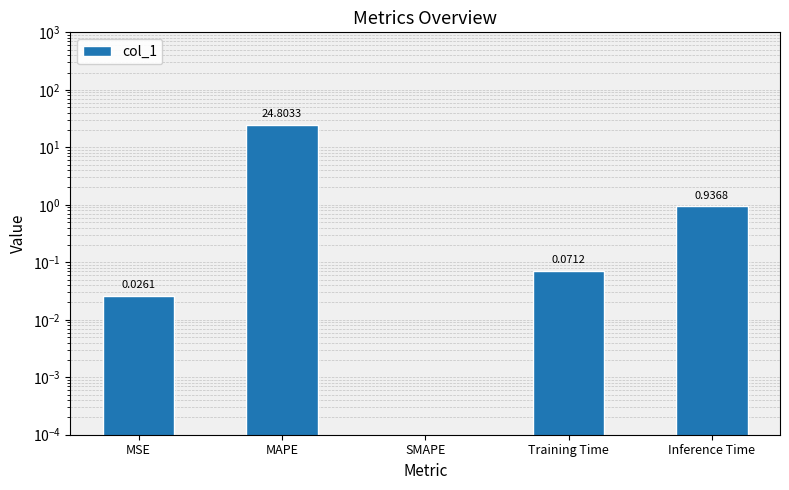

What is the label of the 3rd bar from the right?

SMAPE